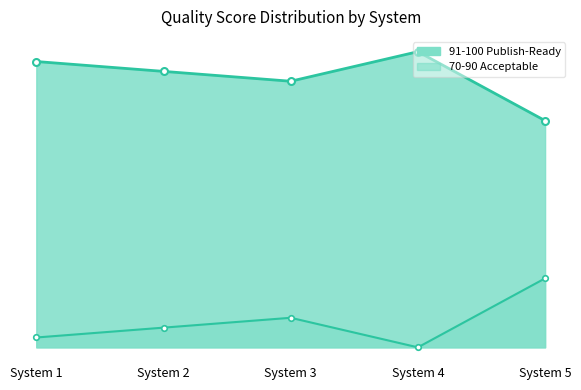

What is the value of the 70-90 Acceptable line point at the 3rd from the left?

3